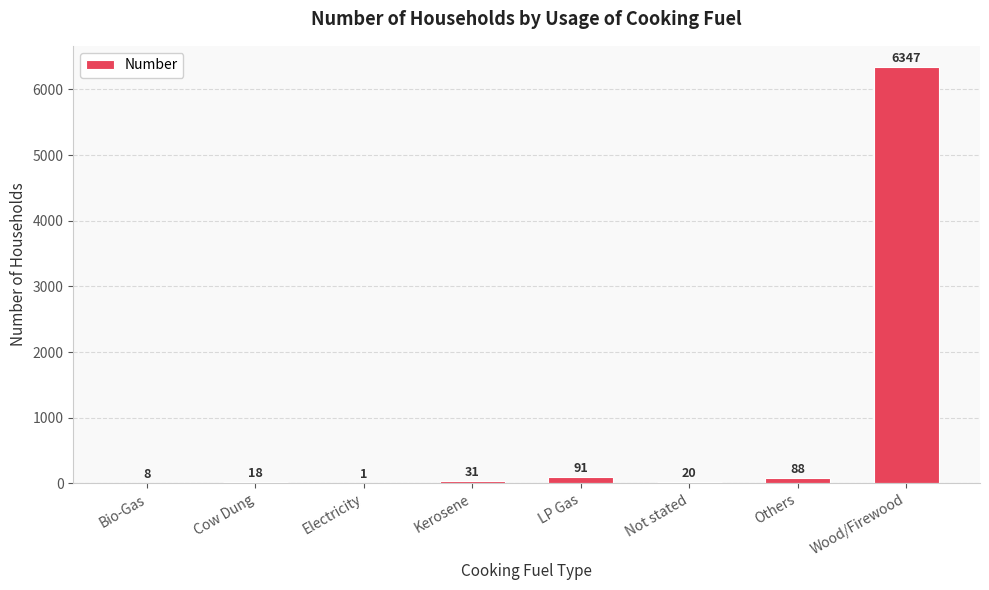

The chart shows a value of 18 at Cow Dung. True or false?

True